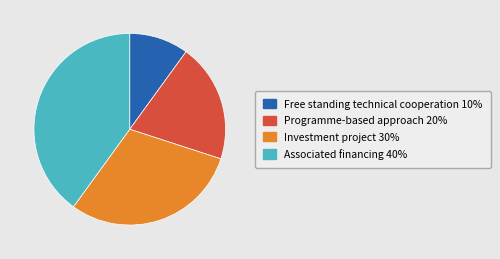

The Investment project slice represents 22% of the pie. True or false?

False